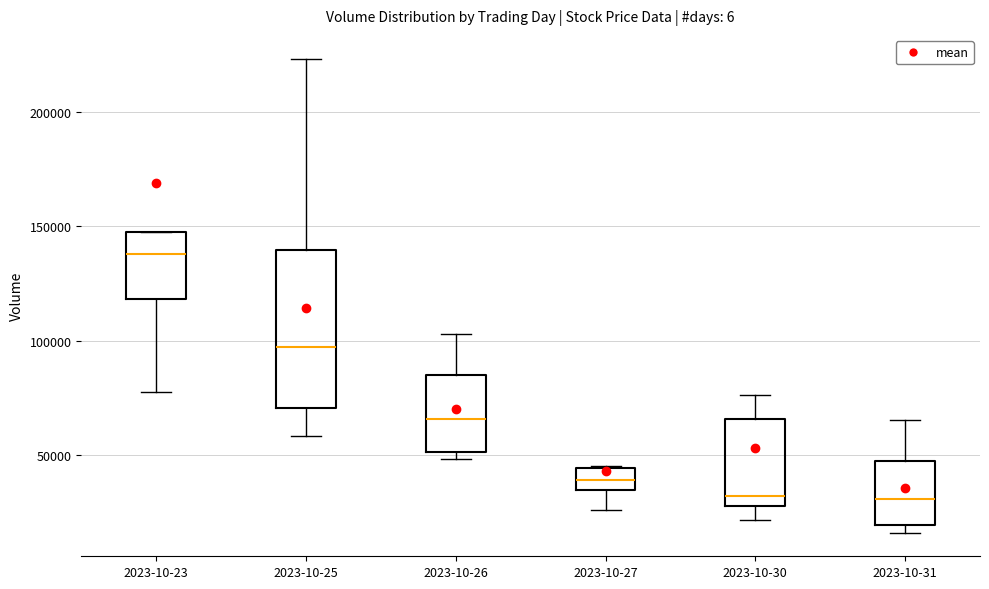

Reading left to right, read every box against the y-axis: the position of its median line, the range the box covers, and the ends of its whiskers. The values are not printed on the chart, so give them approximately, as read against the axis.

2023-10-23: median 140000, box 120000 to 145000, whiskers 80000 to 145000
2023-10-25: median 95000, box 70000 to 140000, whiskers 60000 to 225000
2023-10-26: median 65000, box 50000 to 85000, whiskers 50000 (just below the box's lower edge) to 105000
2023-10-27: median 40000, box 35000 to 45000, whiskers 25000 to 45000
2023-10-30: median 30000 (just above the box's lower edge), box 30000 to 65000, whiskers 20000 to 75000
2023-10-31: median 30000, box 20000 to 45000, whiskers 15000 to 65000